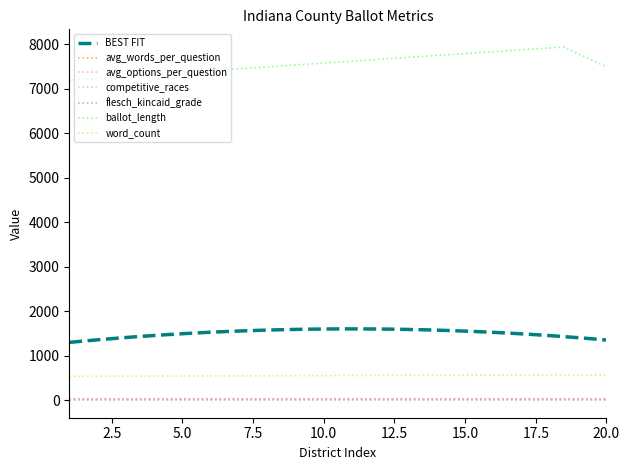

How many data points in competitive_races are above 10?

1